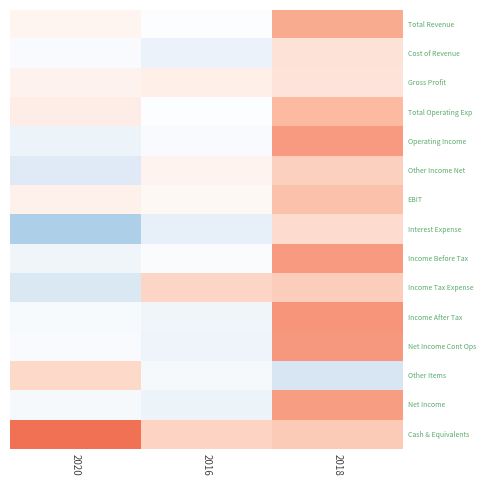

List the series in order of their peak value, highest first.

Cash & Equivalents, Income After Tax, Net Income Cont Ops, Operating Income, Income Before Tax, Net Income, Total Revenue, Total Operating Exp, EBIT, Income Tax Expense, Other Income Net, Other Items, Interest Expense, Cost of Revenue, Gross Profit